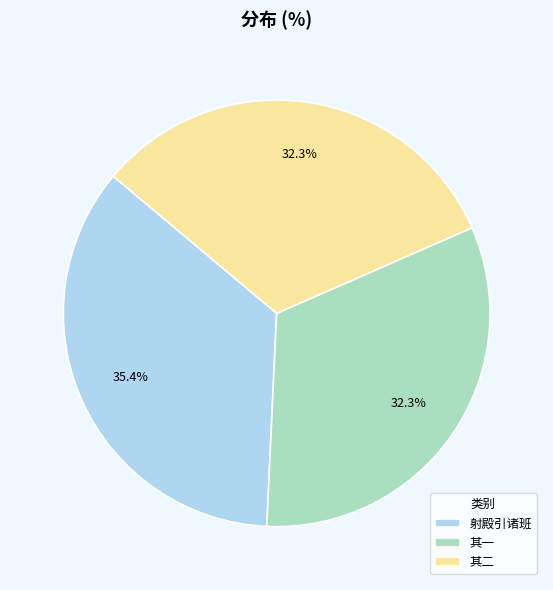

To the nearest percent, what is the difference between the largest and smallest slice percentages?

3%